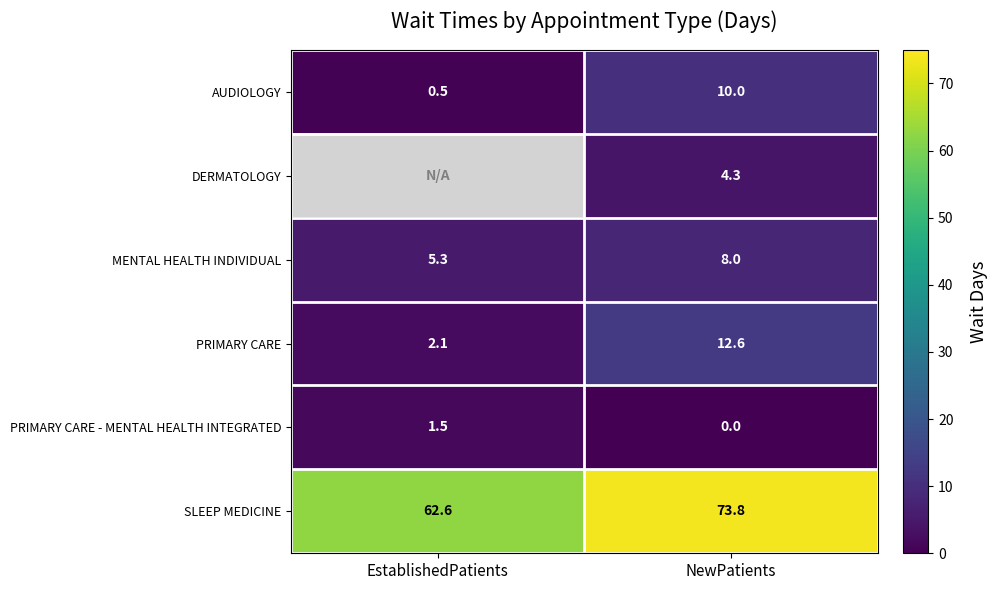

What is the sum of all AUDIOLOGY values?

10.5